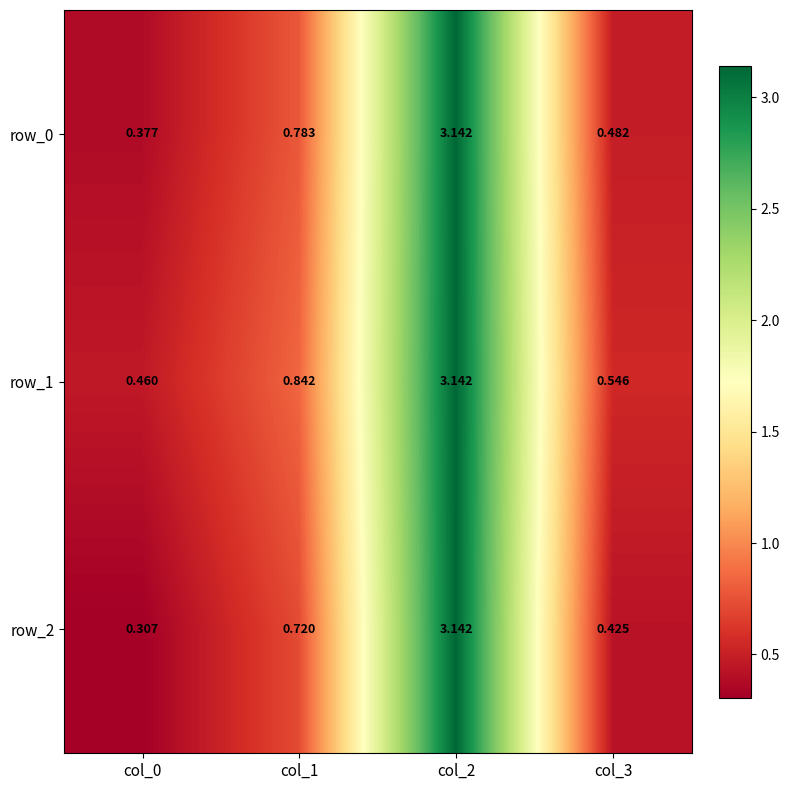

At which category is the sum across all series the highest?

col_2